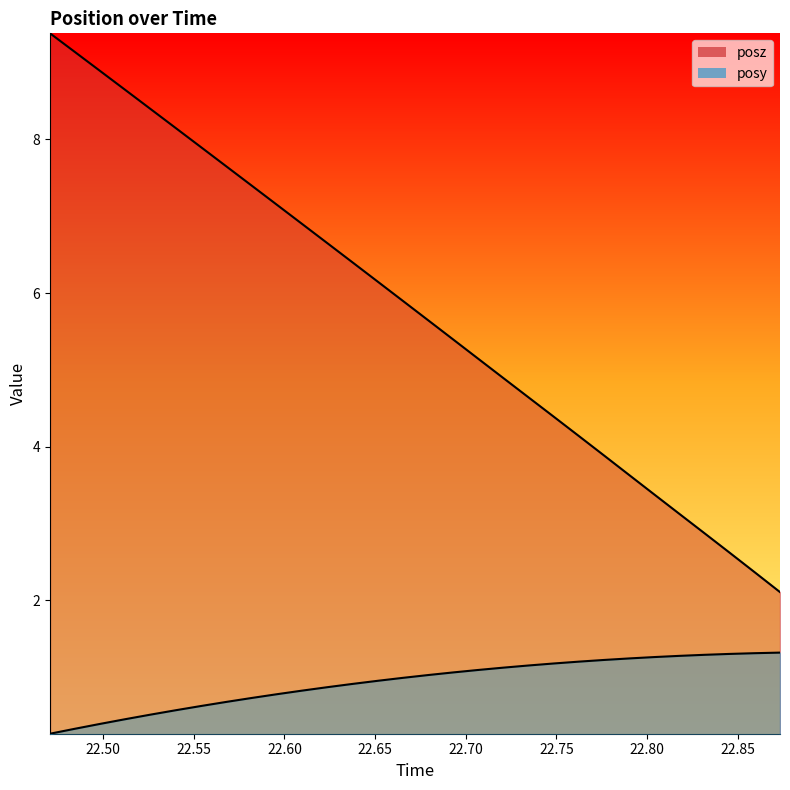

True or false: posy and posz cross at least once.

False